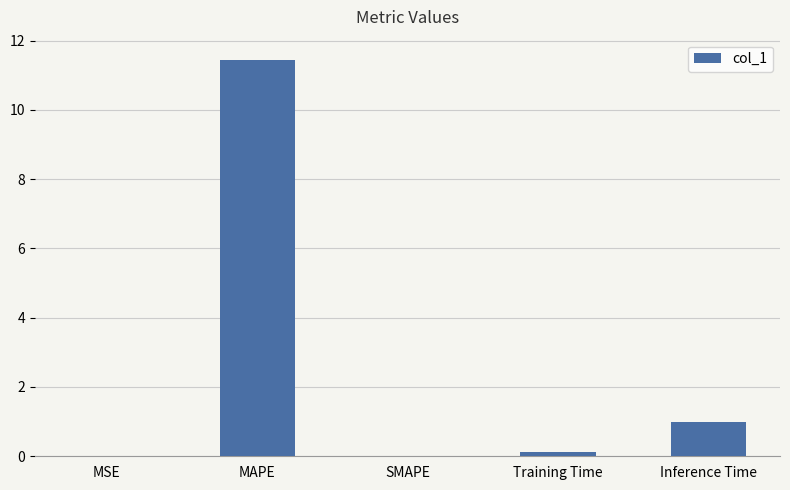

What is the change in value from MAPE to Training Time?

-11.3